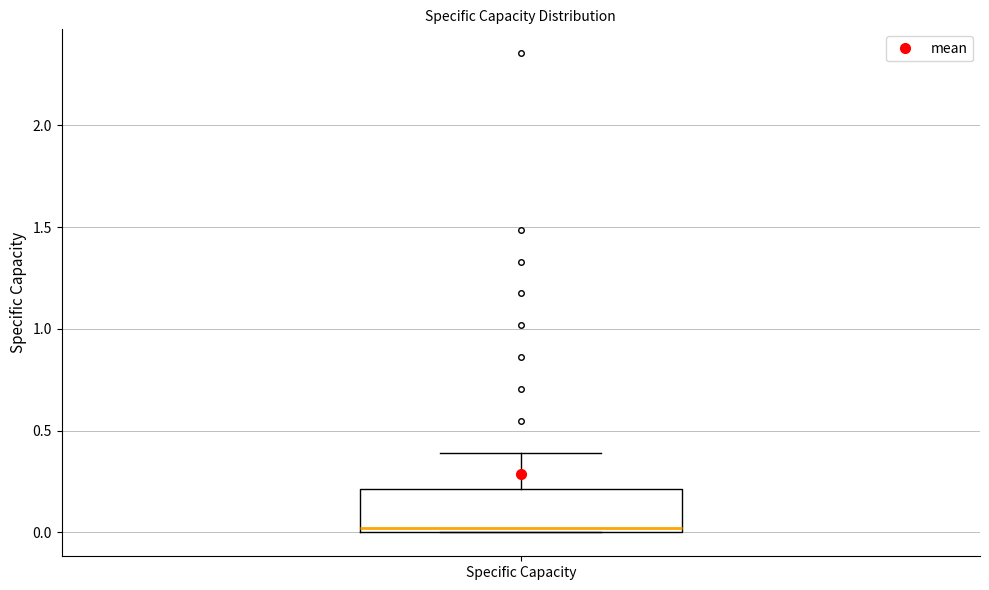

Where is the upper edge of the box for Specific Capacity on the y-axis? The values are not printed on the chart, so give them approximately, as read against the axis.

0.2